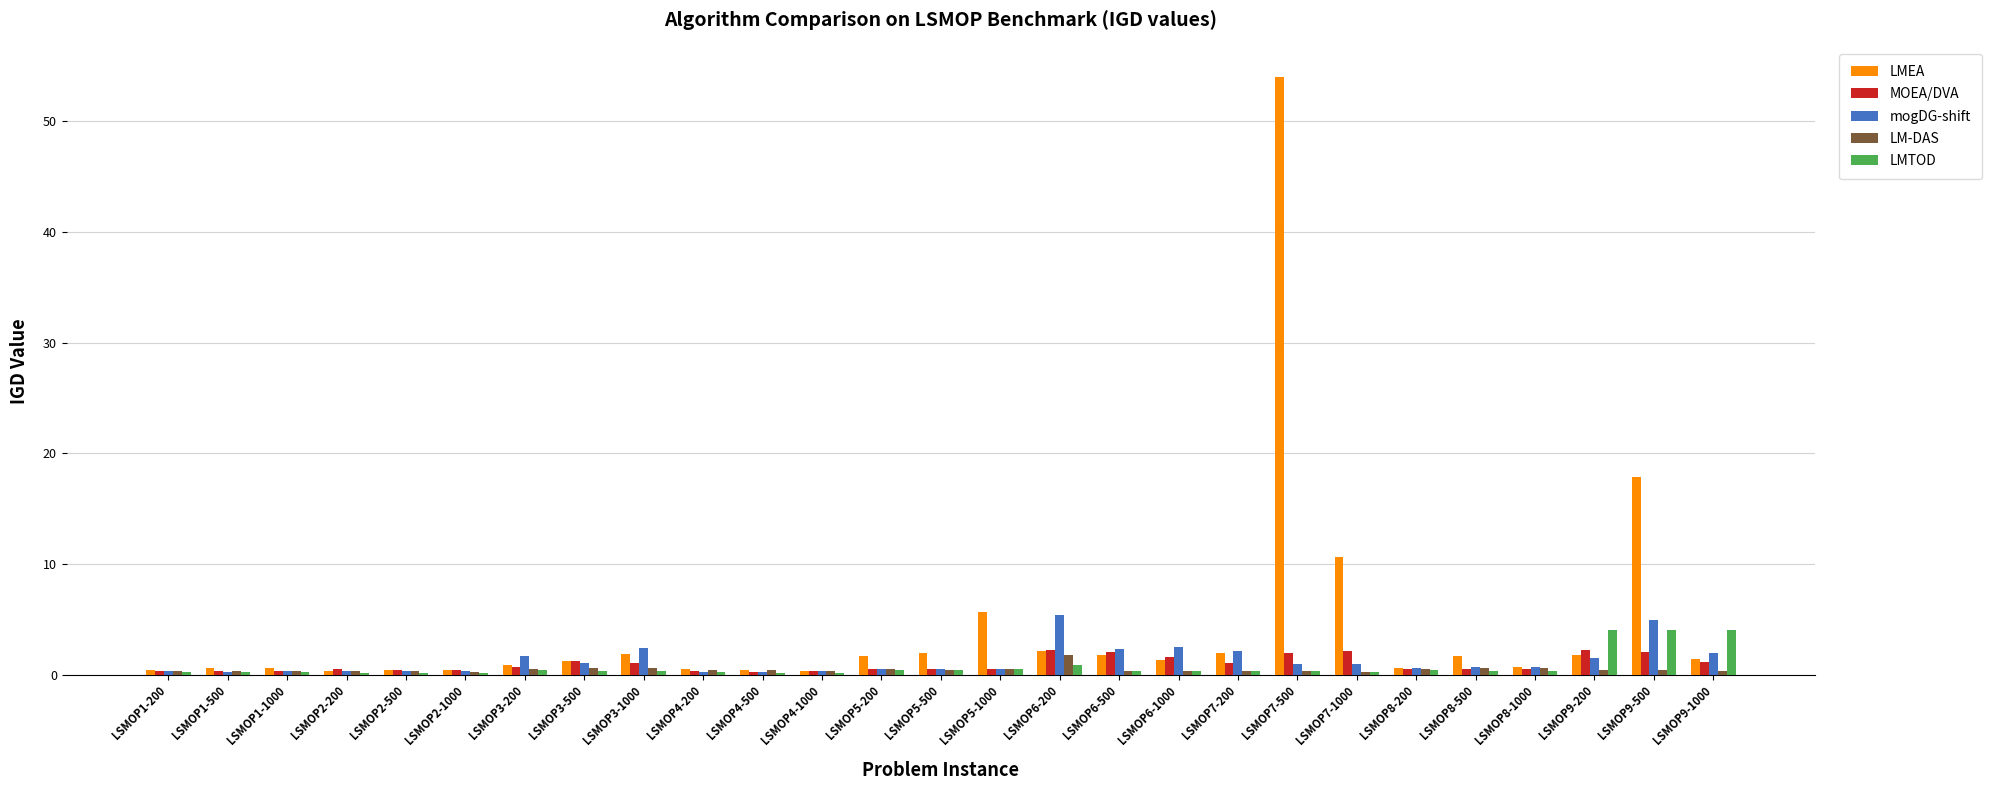

What is the difference between the LMEA values at LSMOP3-500 and LSMOP6-200?

0.9